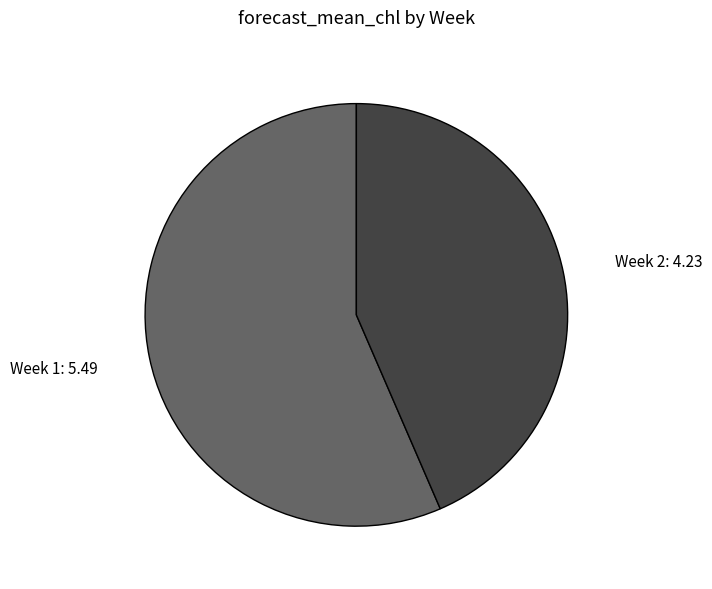

What is the ratio of the value at Week 1: 5.49 to the value at Week 2: 4.23?

1.3